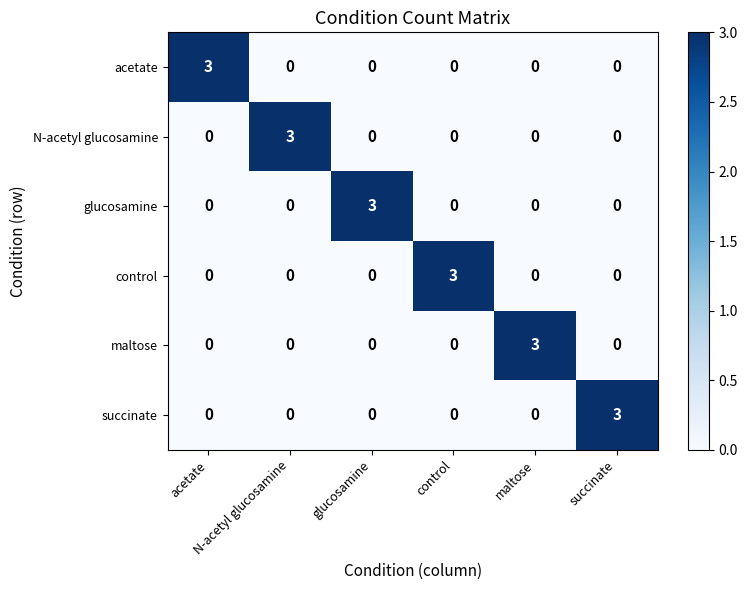

What is the greatest value displayed?

3